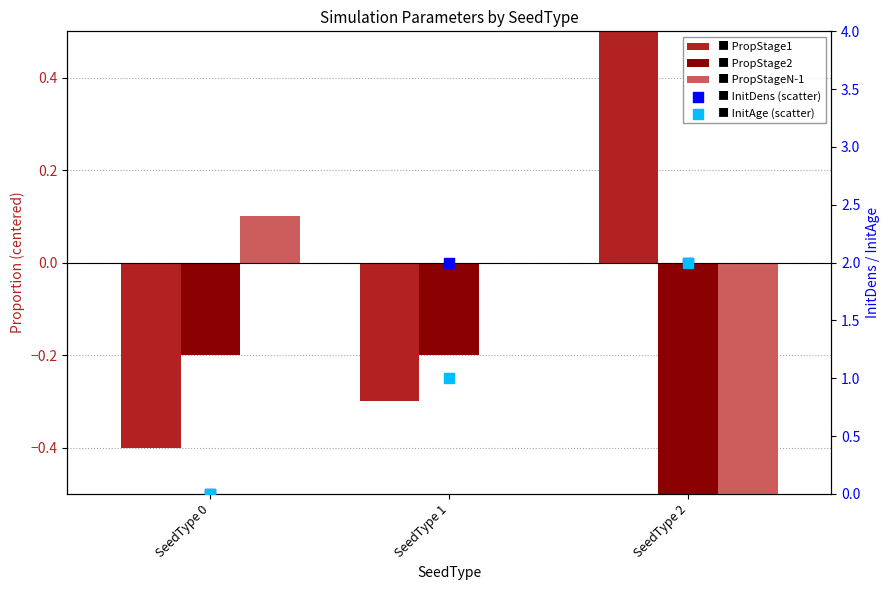

Is the value of InitAge at SeedType 2 greater than the value of PropStageN-1 at SeedType 2?

Yes